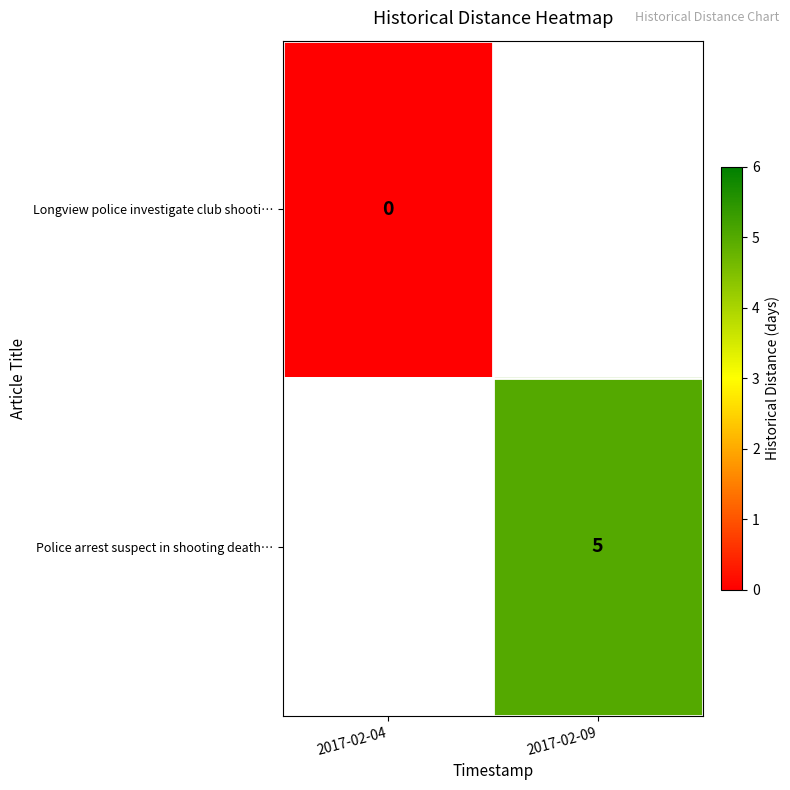

Is it true that Police arrest suspect in shooting death… equals 2 at 2017-02-09?

False